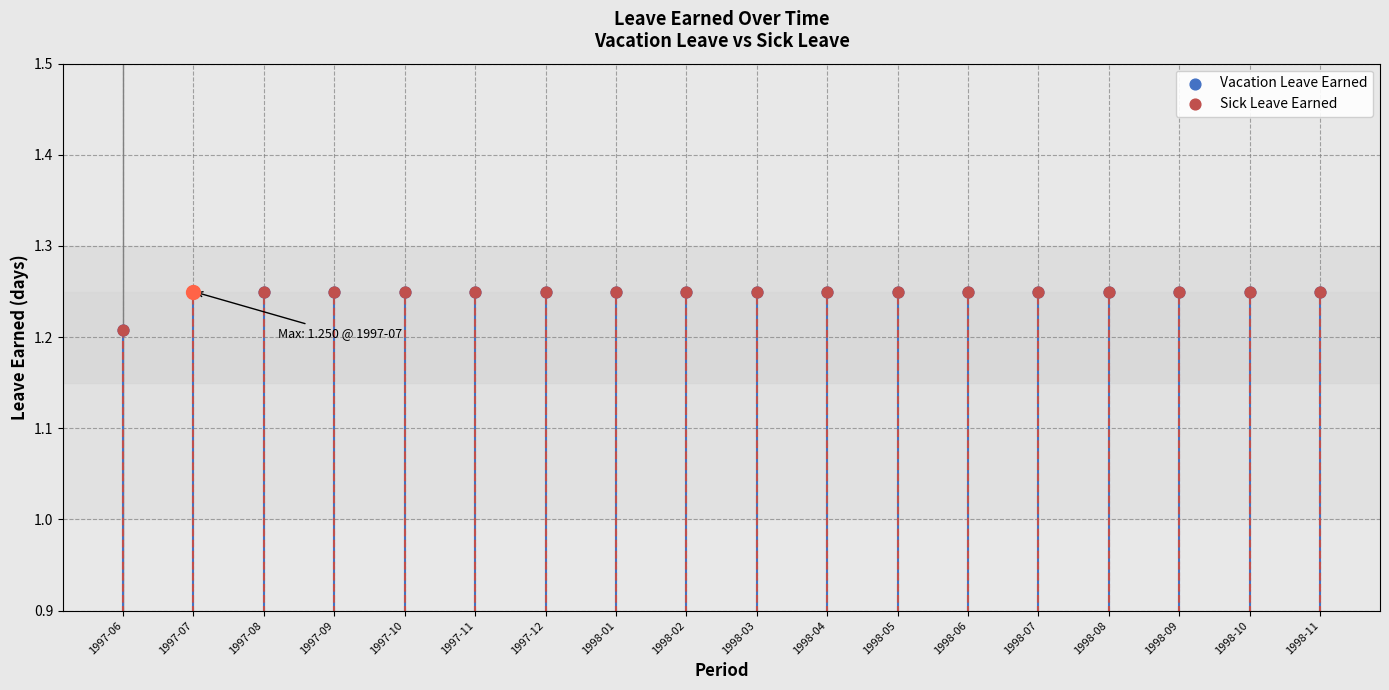

Which series reaches the minimum Y coordinate?

Vacation Leave Earned